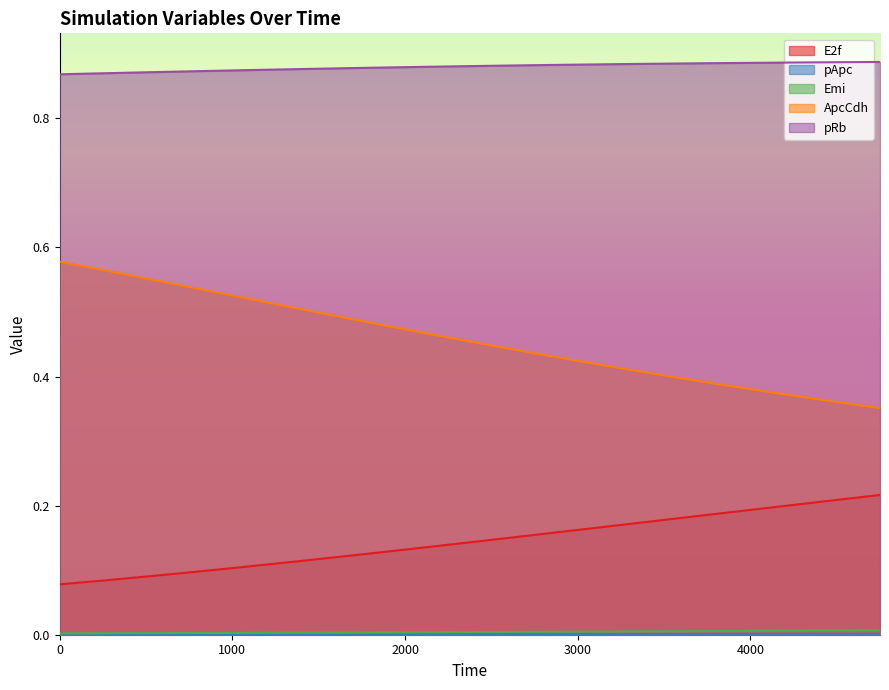

What are all the series names shown in the legend?

E2f, pApc, Emi, ApcCdh, pRb